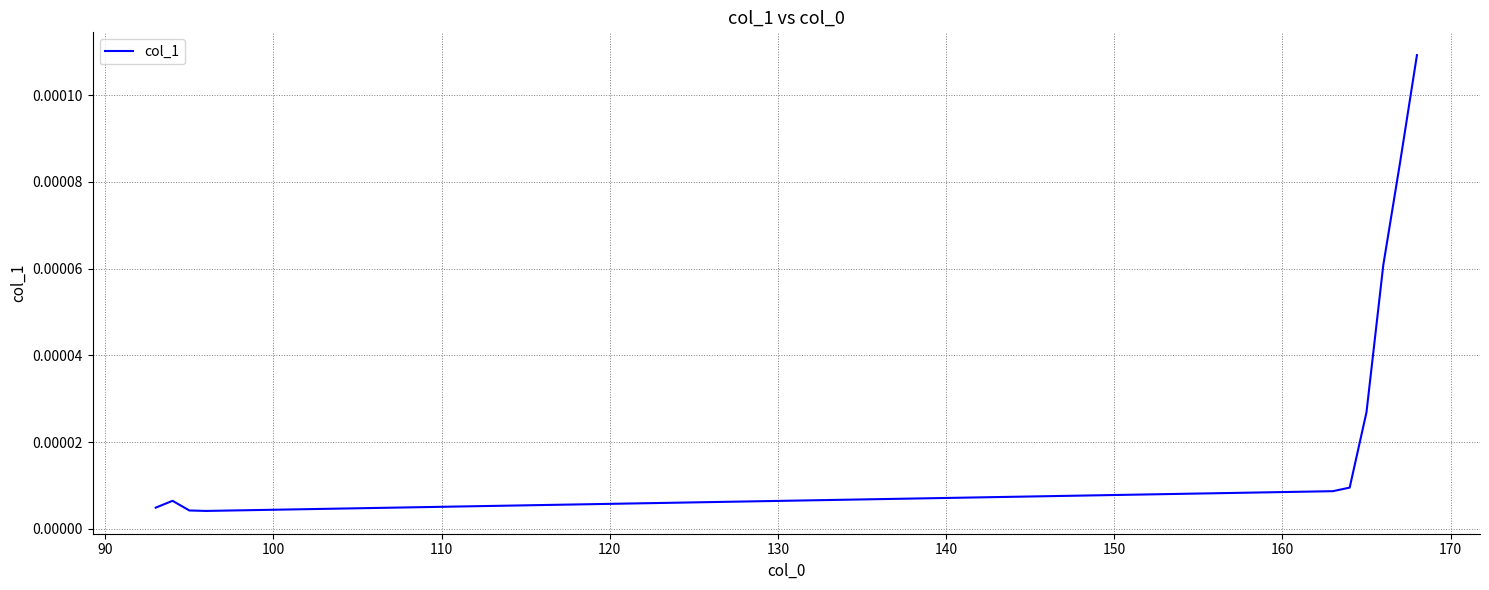

How many lines are shown in the chart?

1